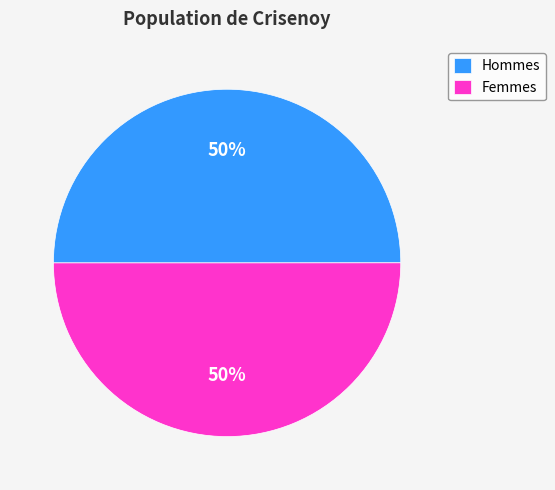

To the nearest percent, what portion does Hommes represent?

50%